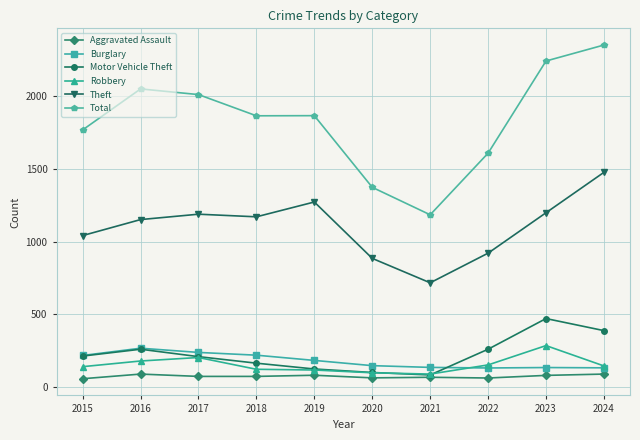

True or false: Aggravated Assault and Theft cross at least once.

False